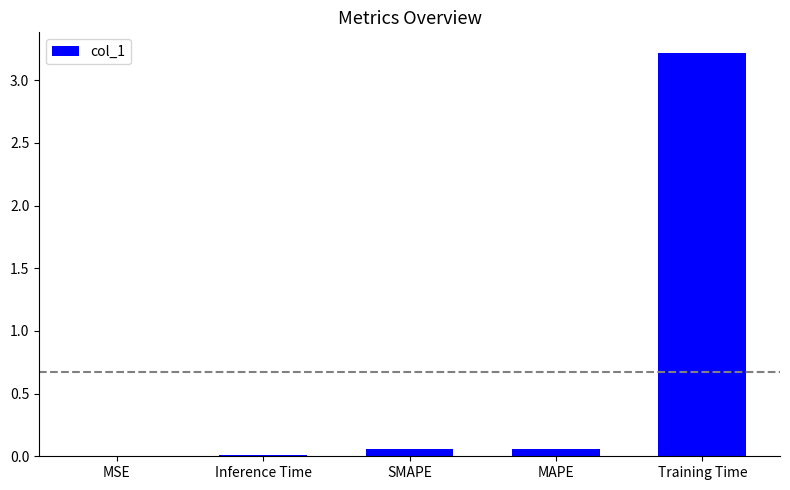

The value at Training Time is 3.2. True or false?

True